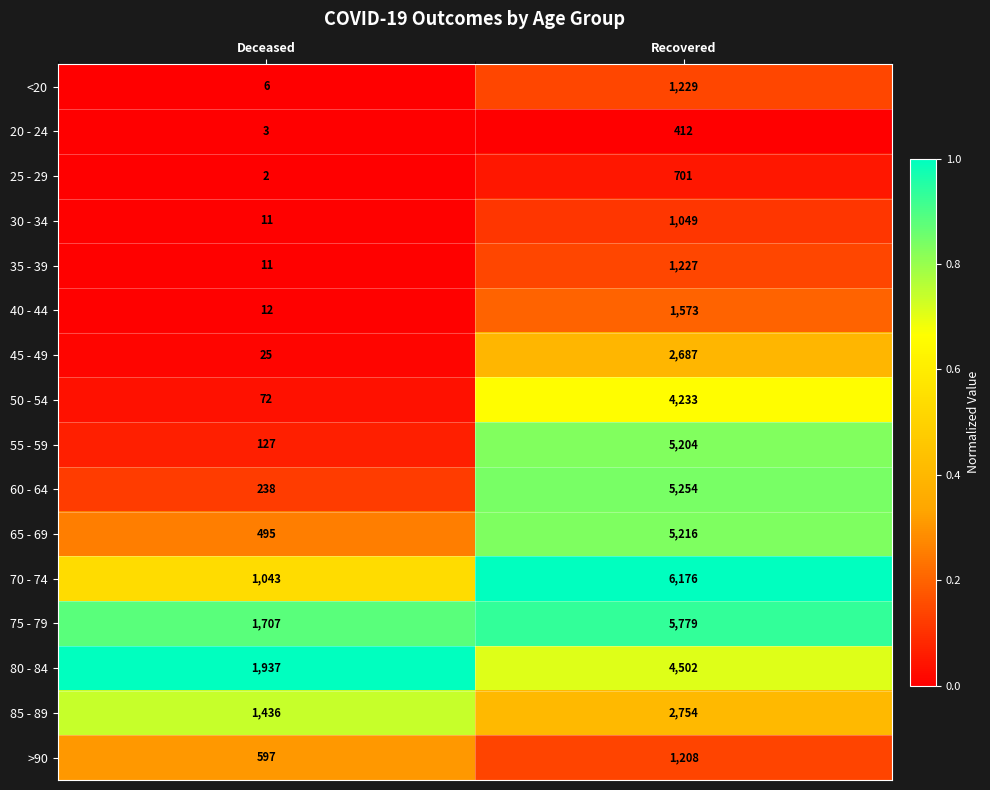

Which series has the largest range (max minus min)?

70 - 74